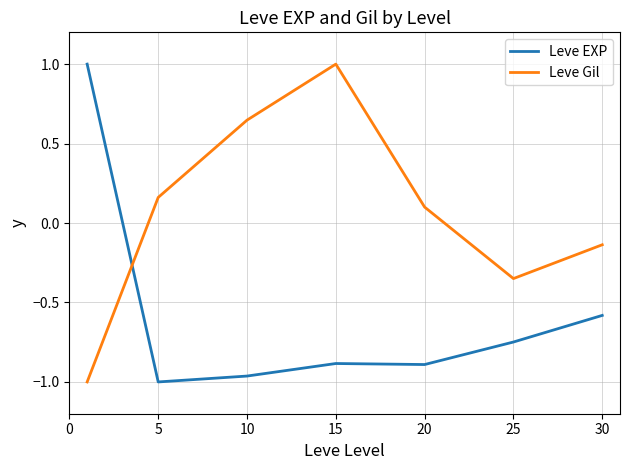

Rank the series by their average value, from lowest to highest.

Leve EXP, Leve Gil